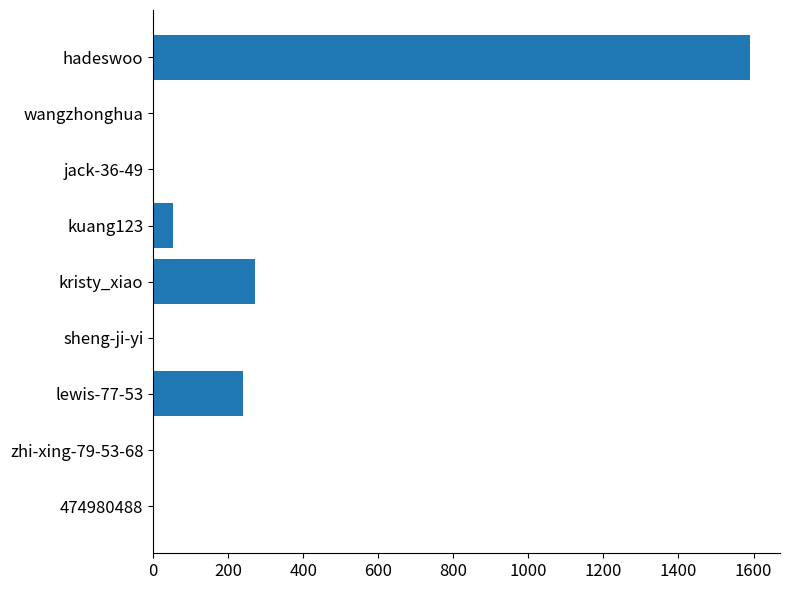

Between kuang123 and jack-36-49, which is larger?

kuang123